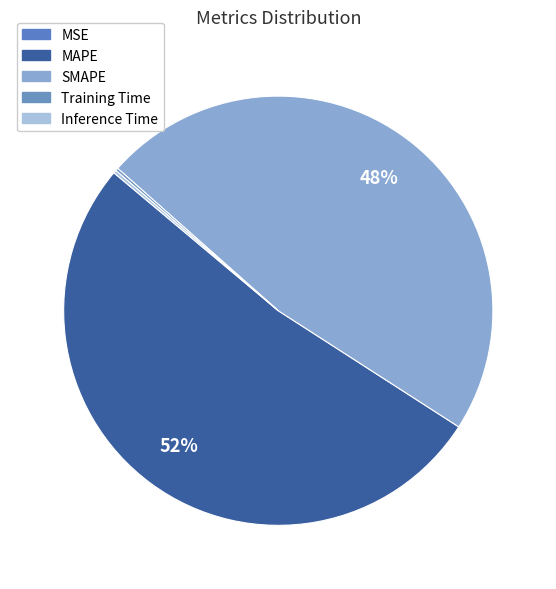

To the nearest percent, what is the combined percentage of Training Time and SMAPE?

48%